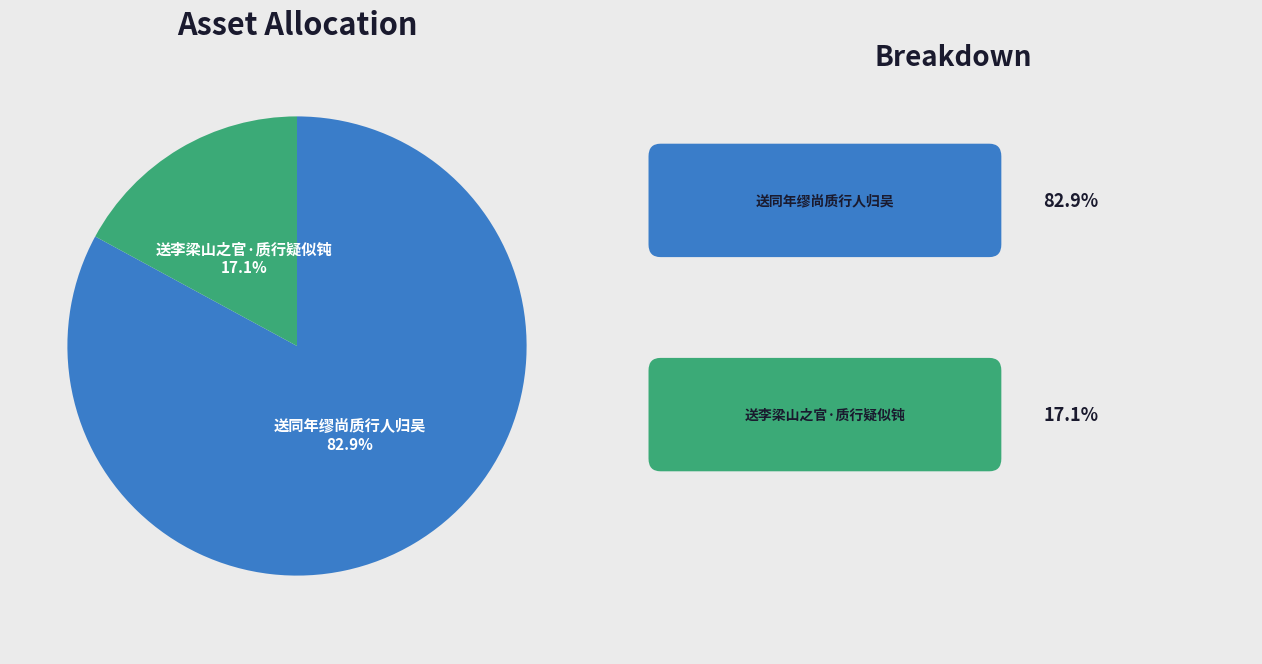

Is there any slice that represents more than half of the pie?

Yes